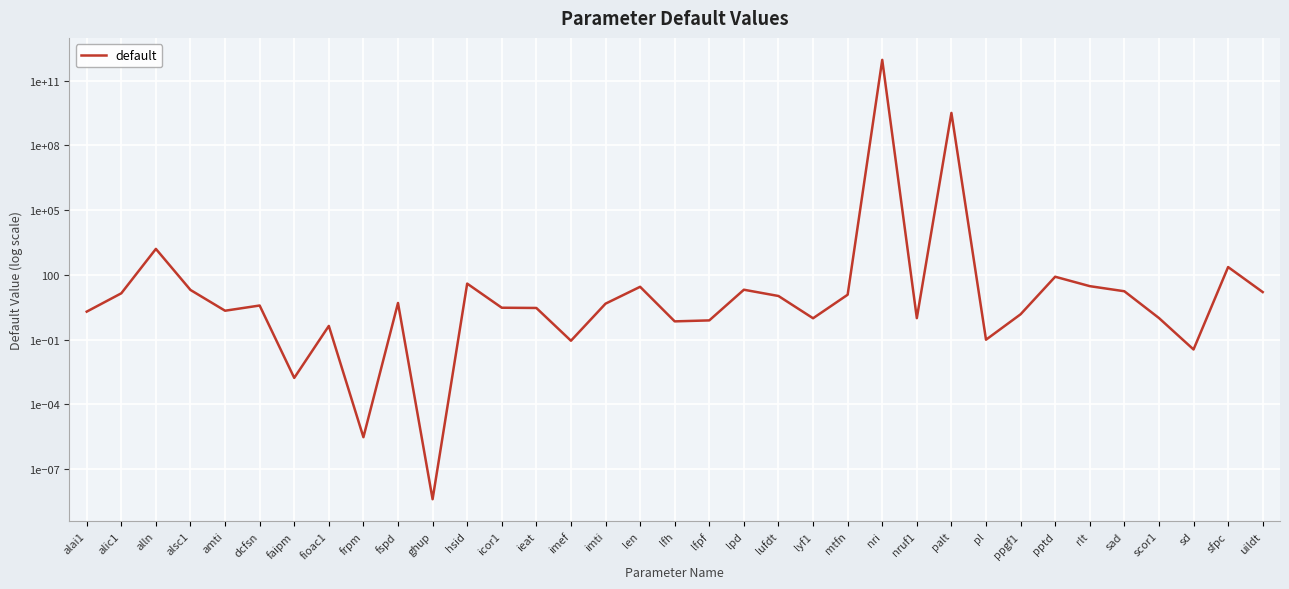

What is the difference between the second highest and second lowest values?

3200000000.0